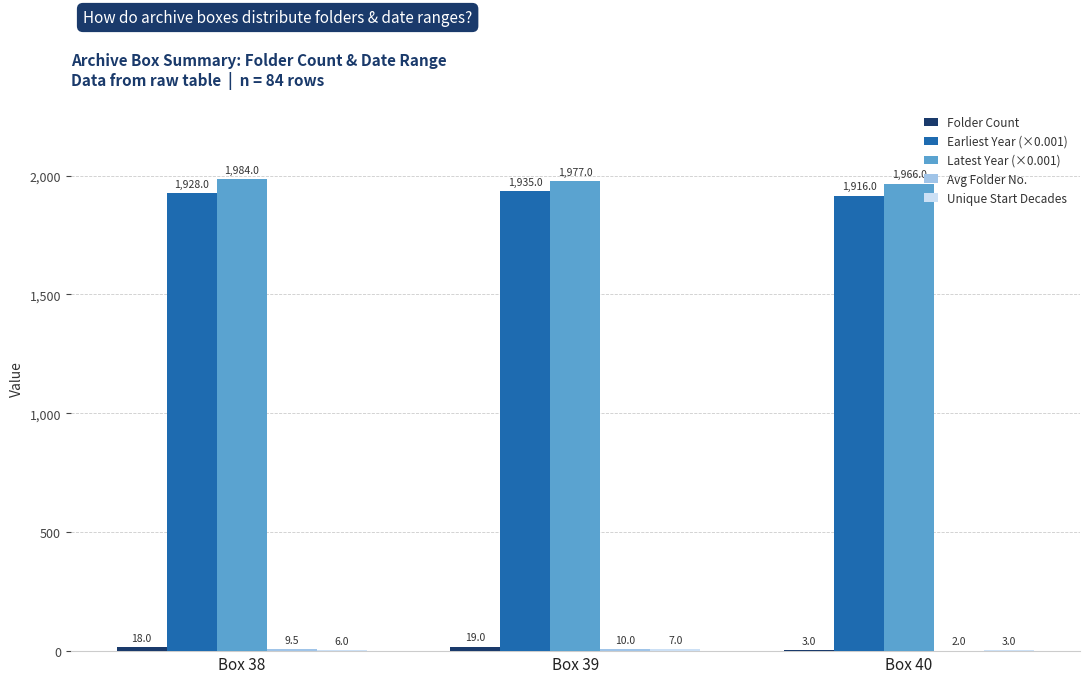

The value of Earliest Year (×0.001) at Box 39 is 906.7. True or false?

False